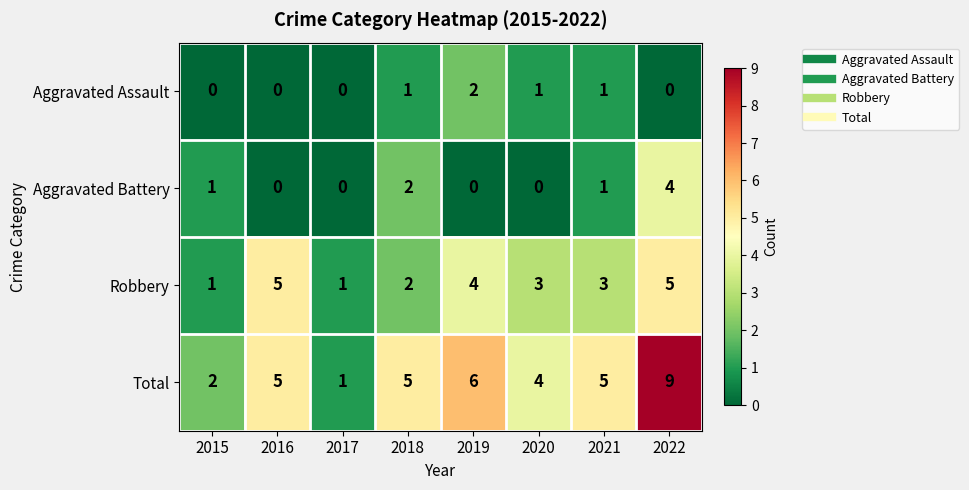

What is the difference between the highest and lowest values at 2018?

4